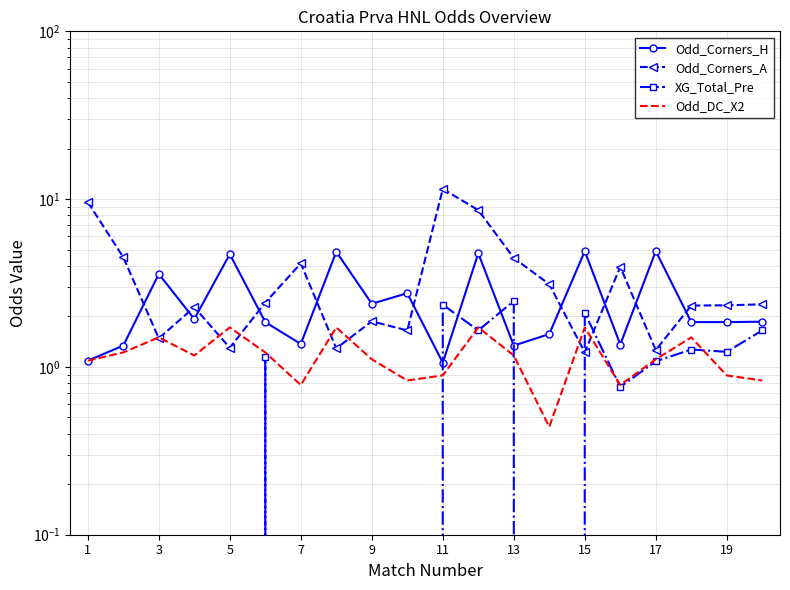

How many lines are shown in the chart?

4